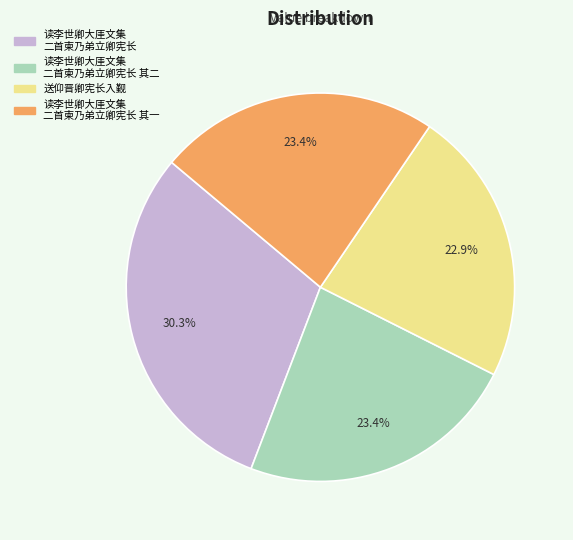

Does any single category account for the majority?

No